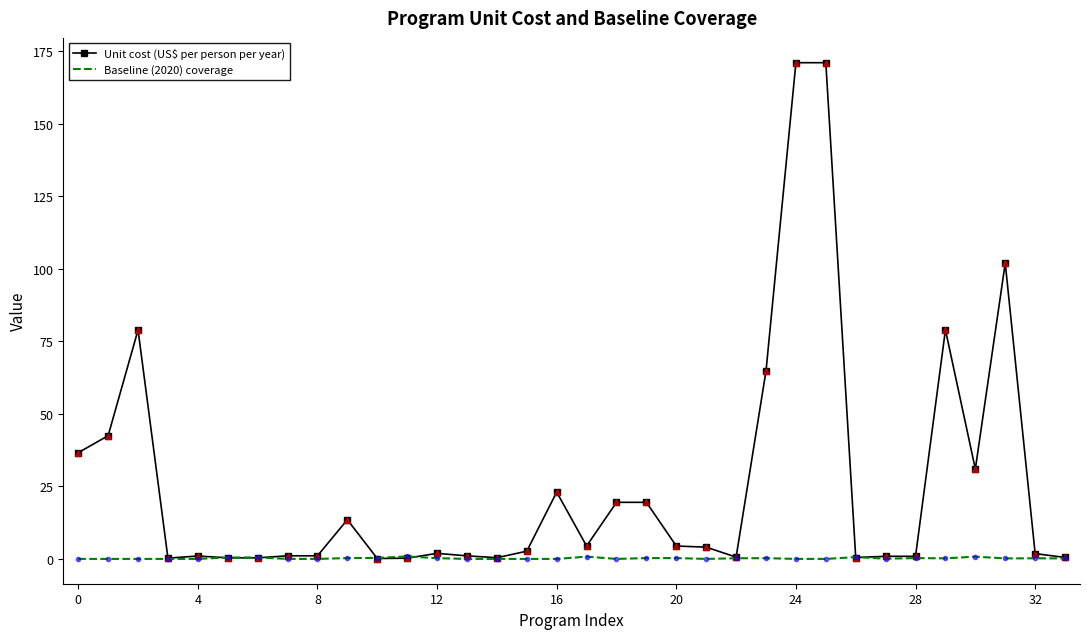

Which series has the largest total across all categories?

Unit cost (US$ per person per year)